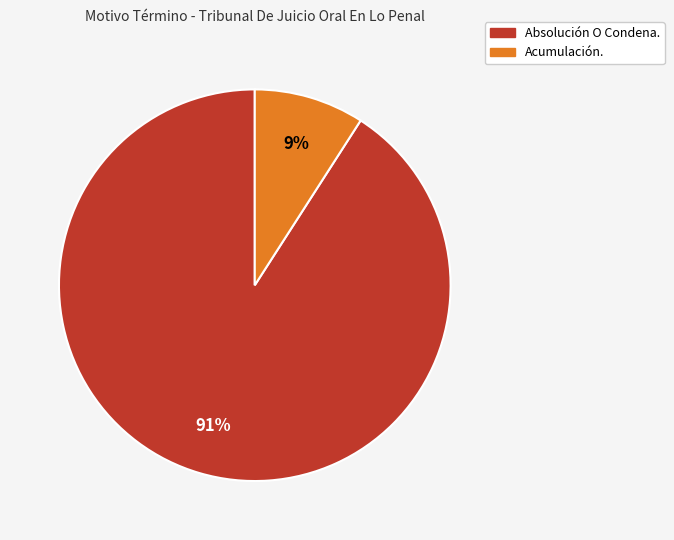

What percentage is the Absolución O Condena. slice, to the nearest percent?

91%